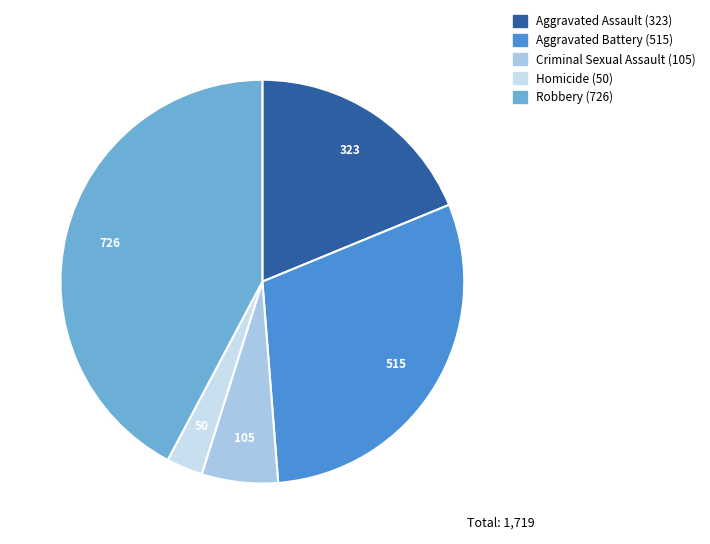

Rank the categories by value from highest to lowest.

Robbery, Aggravated Battery, Aggravated Assault, Criminal Sexual Assault, Homicide